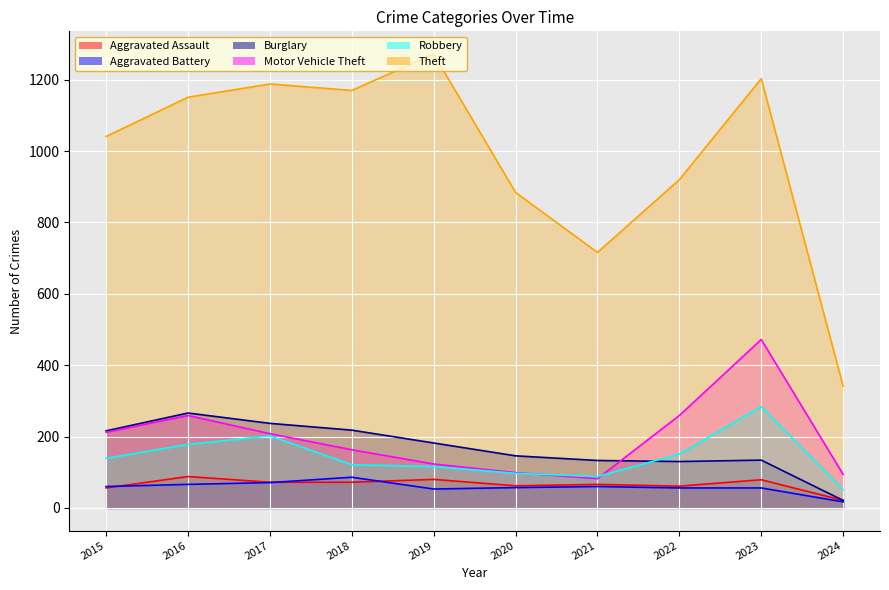

Between 2019 and 2020, which series saw the biggest shift?

Theft